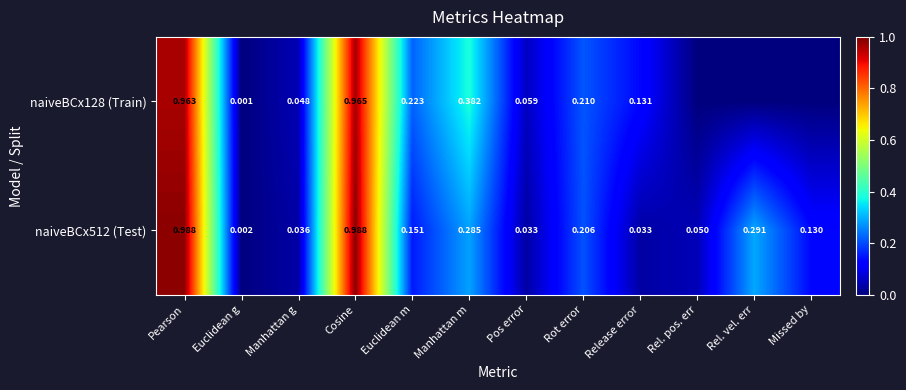

Is the value of naiveBCx128 (Train) at Manhattan g greater than the value of naiveBCx512 (Test) at Rel. pos. err?

No